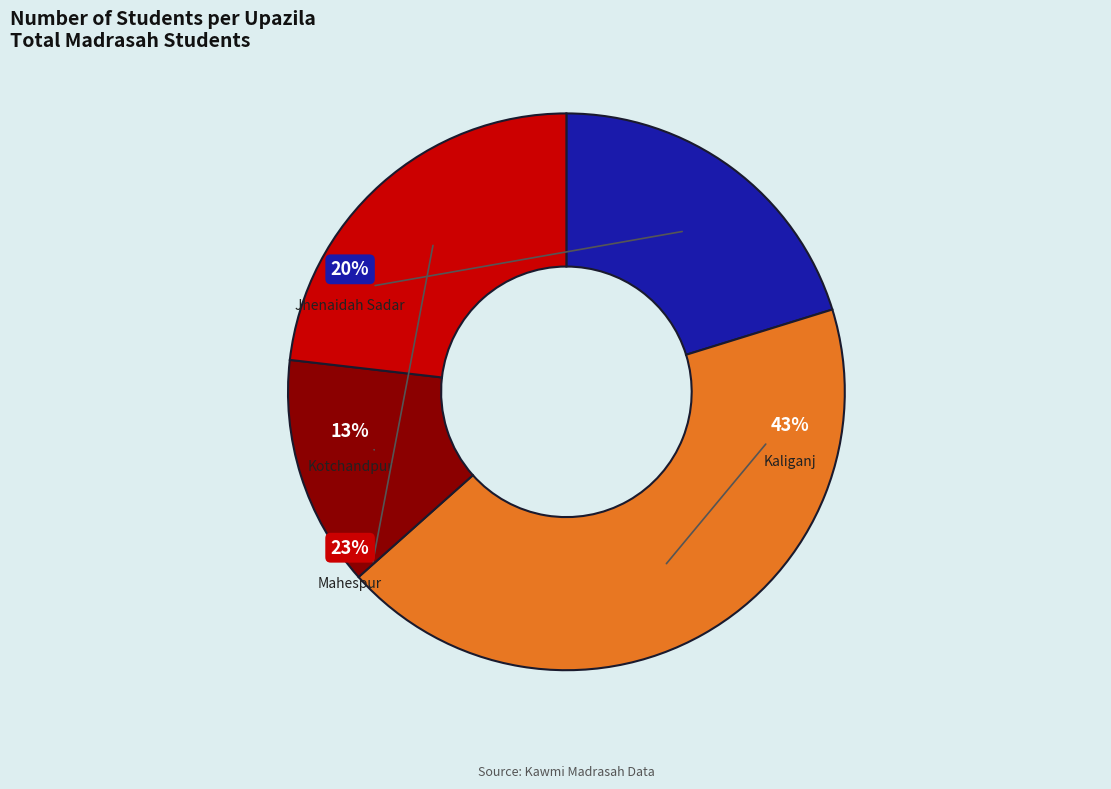

What is the largest slice in the pie chart?

Kaliganj